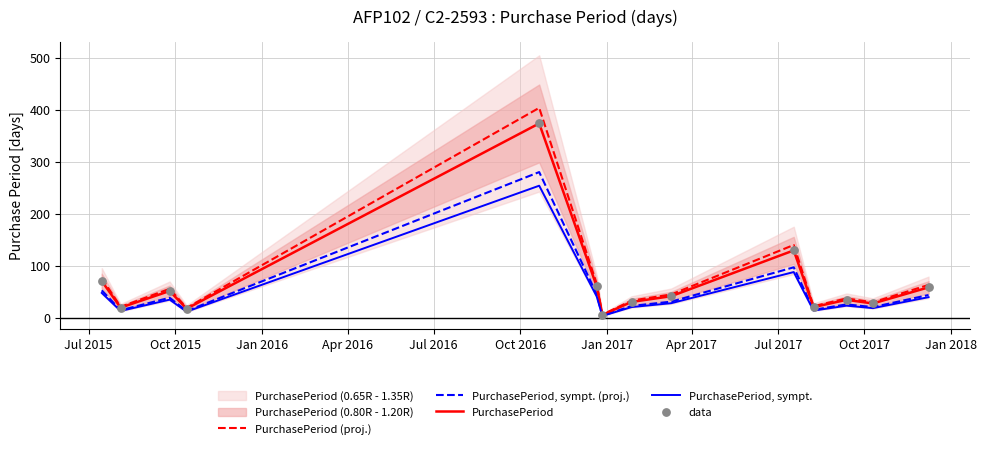

Which series contains the lowest Y value?

PurchasePeriod, sympt.